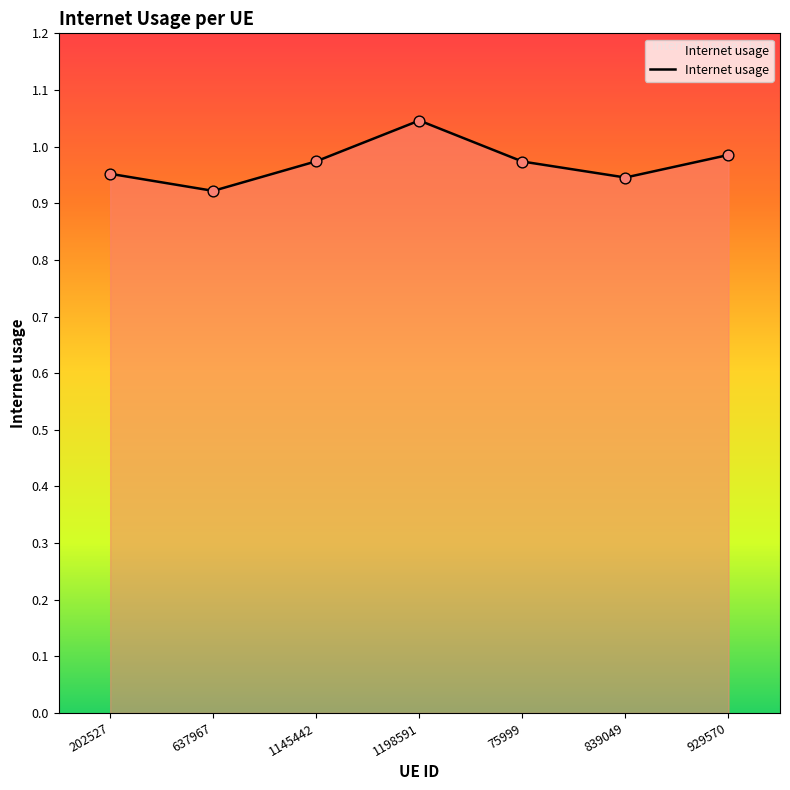

What is the change in value from 1145442 to 1198591?

+0.1